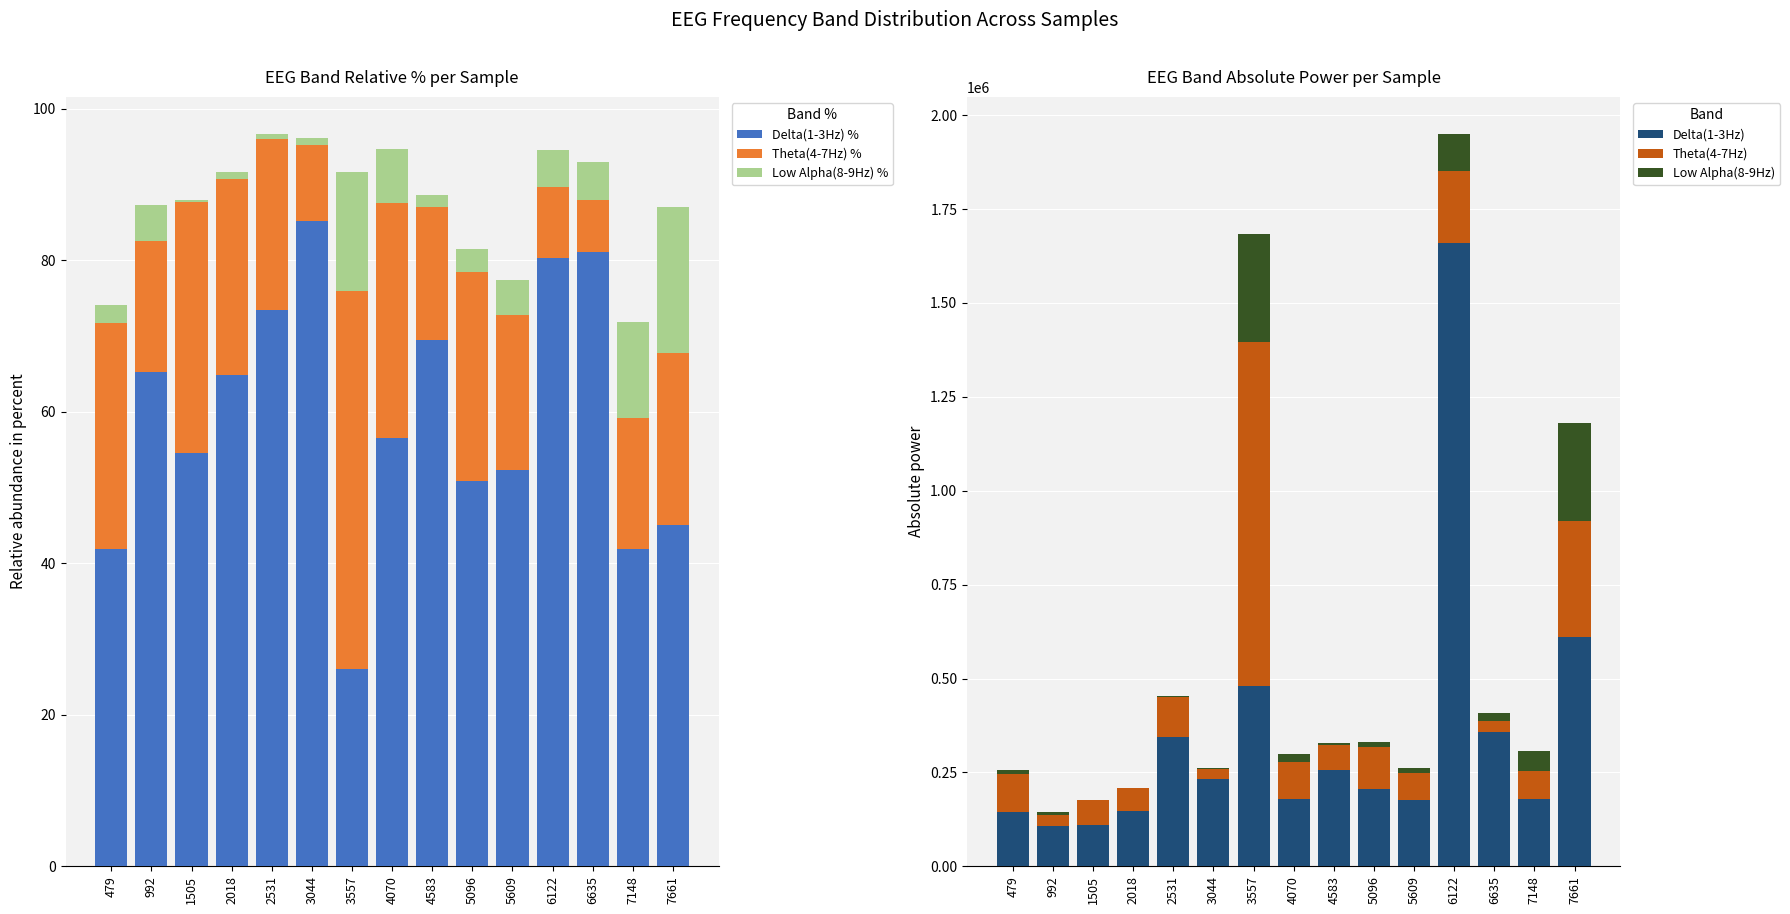

Reading left to right, extract all data points from this chart.

Delta(1-3Hz) %: 479=41.9	992=65.2	1505=54.6	2018=64.8	2531=73.5	3044=85.2	3557=26.1	4070=56.6	4583=69.5	5096=50.9	5609=52.4	6122=80.4	6635=81.1	7148=41.9	7661=45.0
Theta(4-7Hz) %: 479=29.8	992=17.3	1505=33.1	2018=25.9	2531=22.6	3044=10.0	3557=49.9	4070=31.0	4583=17.5	5096=27.5	5609=20.5	6122=9.4	6635=6.8	7148=17.4	7661=22.7
Low Alpha(8-9Hz) %: 479=2.4	992=4.8	1505=0.3	2018=1.0	2531=0.7	3044=0.9	3557=15.7	4070=7.1	4583=1.5	5096=3.1	5609=4.6	6122=4.8	6635=5.0	7148=12.6	7661=19.3
Delta(1-3Hz): 479=144218.0	992=108343.0	1505=110184.0	2018=148097.0	2531=343924.0	3044=231375.0	3557=479225.0	4070=179229.0	4583=257256.0	5096=206870.0	5609=177615.0	6122=1658913.0	6635=356543.0	7148=178539.0	7661=610034.0
Theta(4-7Hz): 479=102614.0	992=28677.0	1505=66713.0	2018=59264.0	2531=105862.0	3044=27128.0	3557=917322.0	4070=98389.0	4583=64932.0	5096=111729.0	5609=69500.0	6122=193209.0	6635=30020.0	7148=74031.0	7661=308270.0
Low Alpha(8-9Hz): 479=8350.0	992=7884.0	1505=573.0	2018=2189.0	2531=3296.0	3044=2495.0	3557=287929.0	4070=22472.0	4583=5732.0	5096=12653.0	5609=15564.0	6122=99001.0	6635=21916.0	7148=53636.0	7661=262273.0